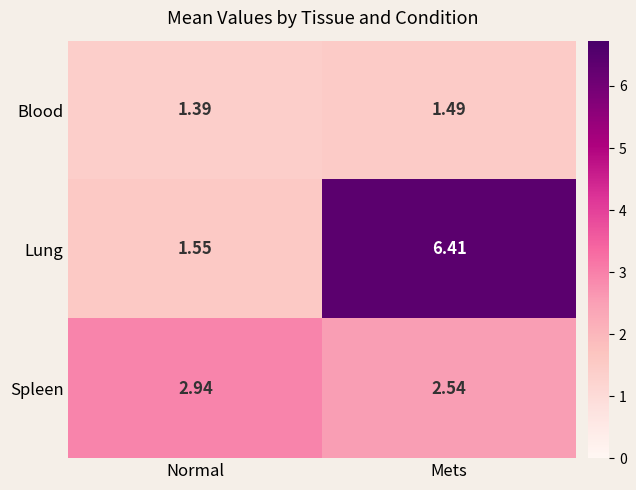

Which category has the highest value in the Lung series?

Mets